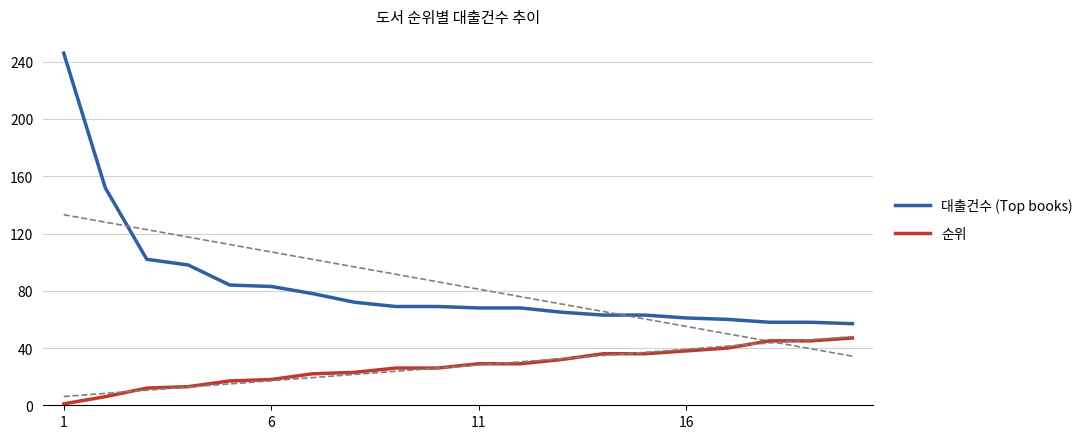

What is the maximum value for 순위?

47